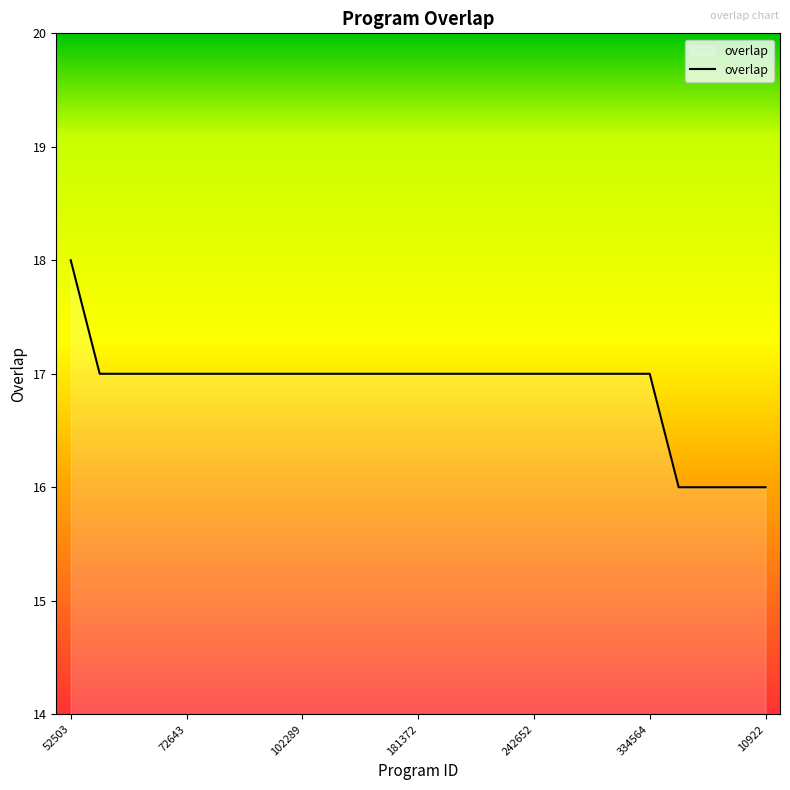

Does the chart display data point markers on the line(s)?

No